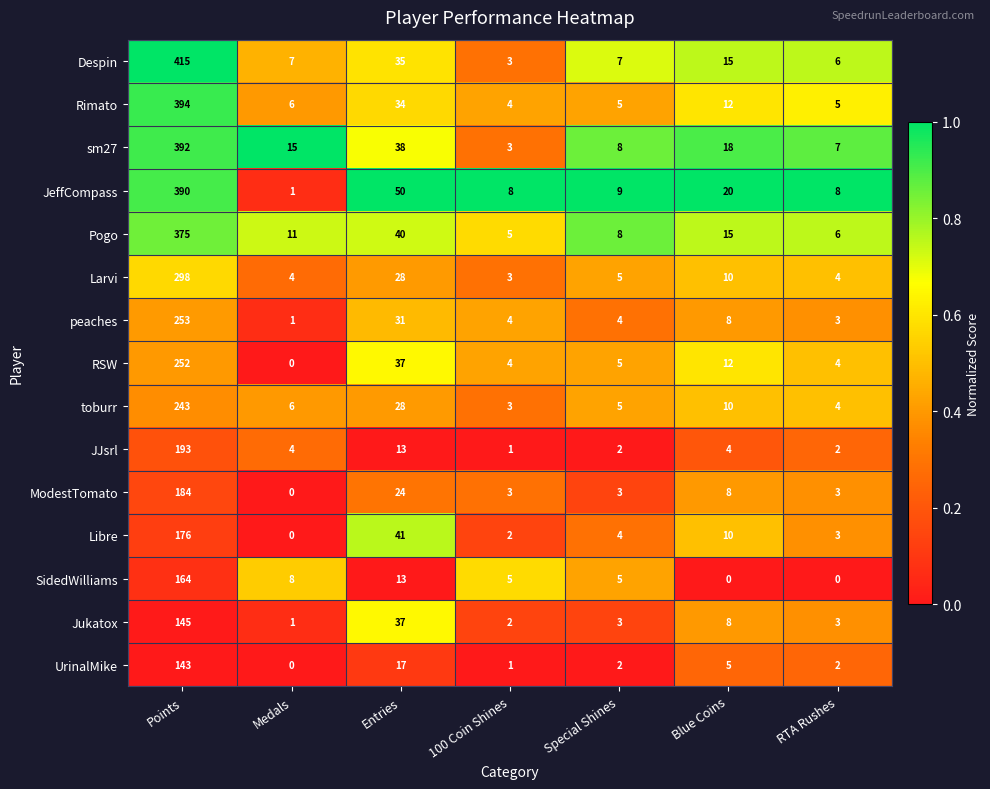

The JJsrl series shows 1 at RTA Rushes. True or false?

False